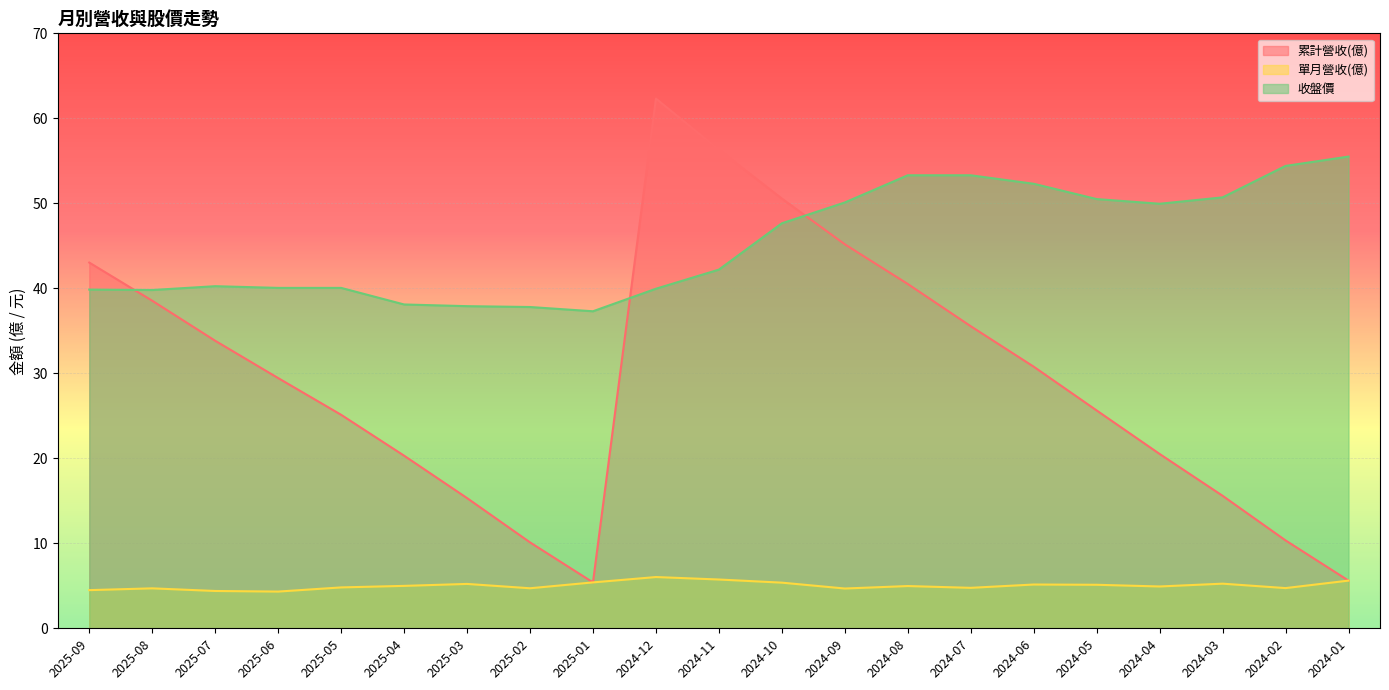

Which series changed the most between 2024-10 and 2024-09?

累計營收(億)